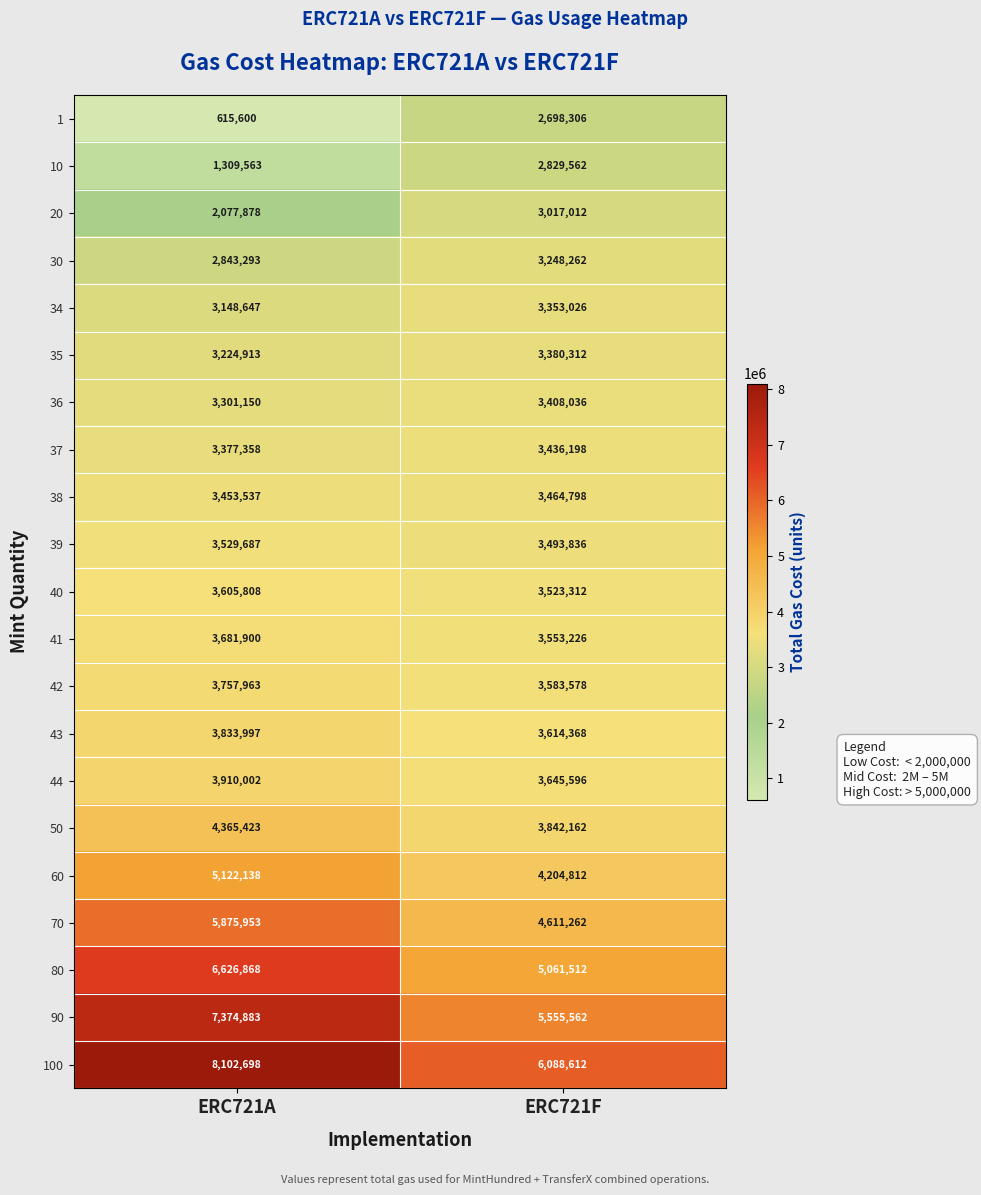

What is the difference between the maximum and minimum values in the 37 series?

58840